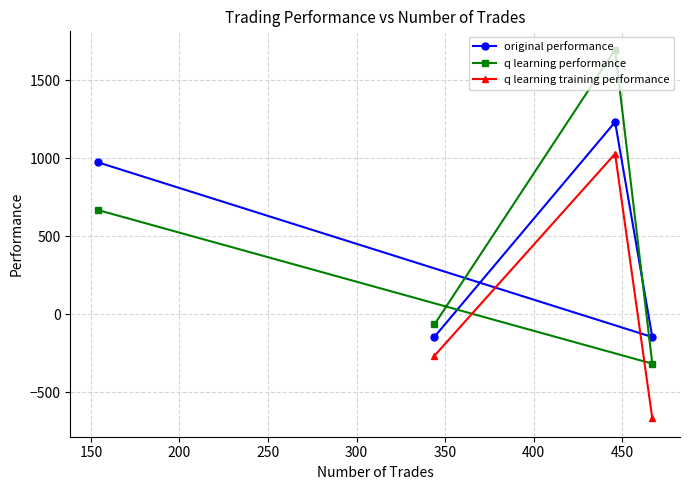

How many negative values does the q learning performance series have?

2